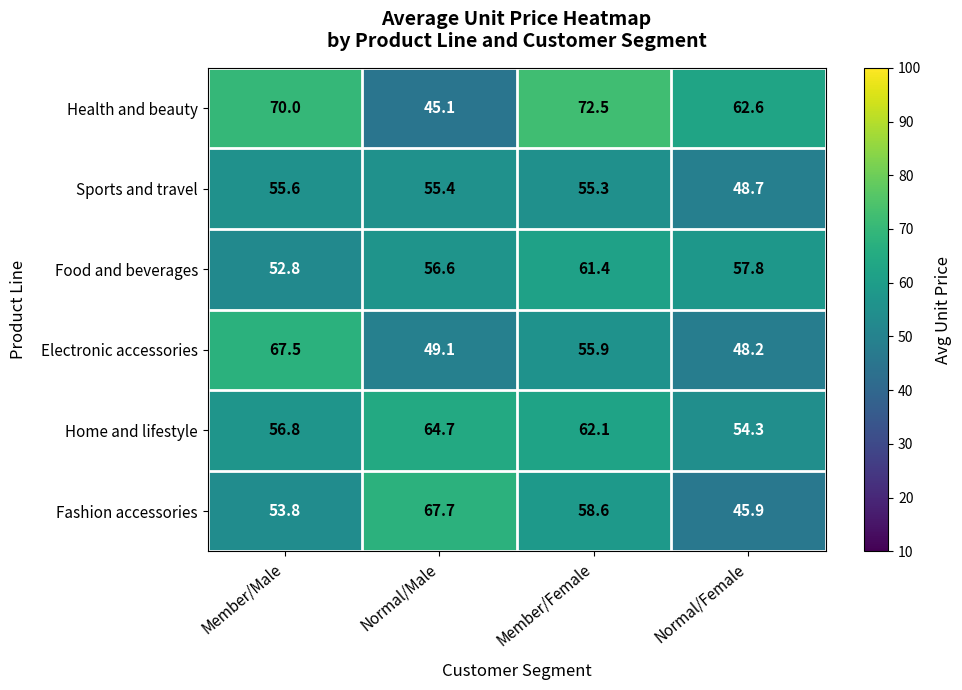

The Fashion accessories series shows 40.1 at Normal/Male. True or false?

False